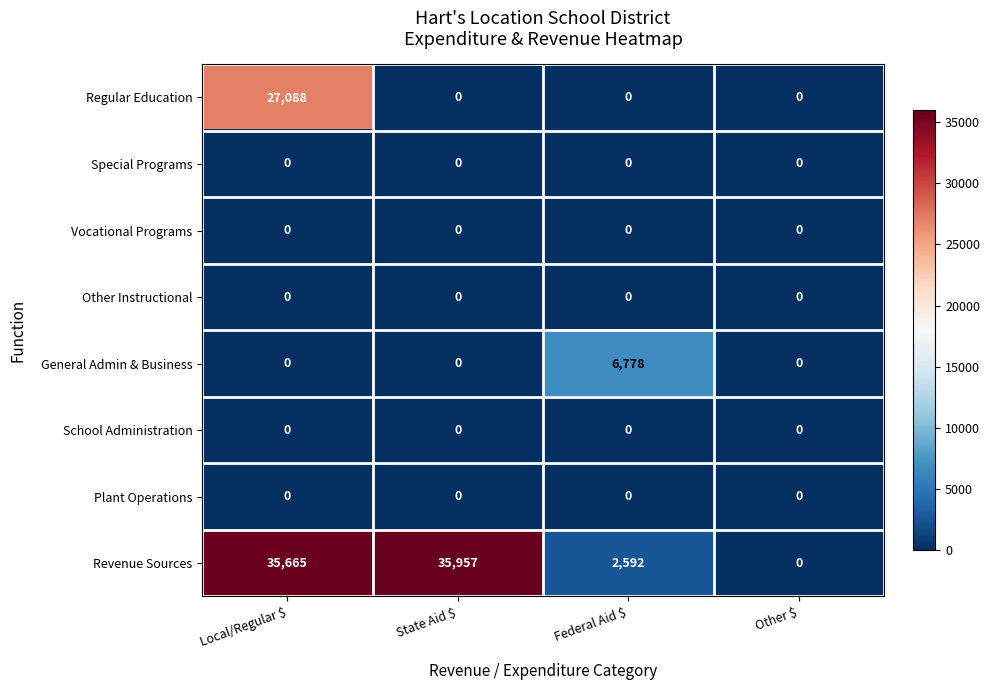

The value of Special Programs at Federal Aid $ is 0. True or false?

True